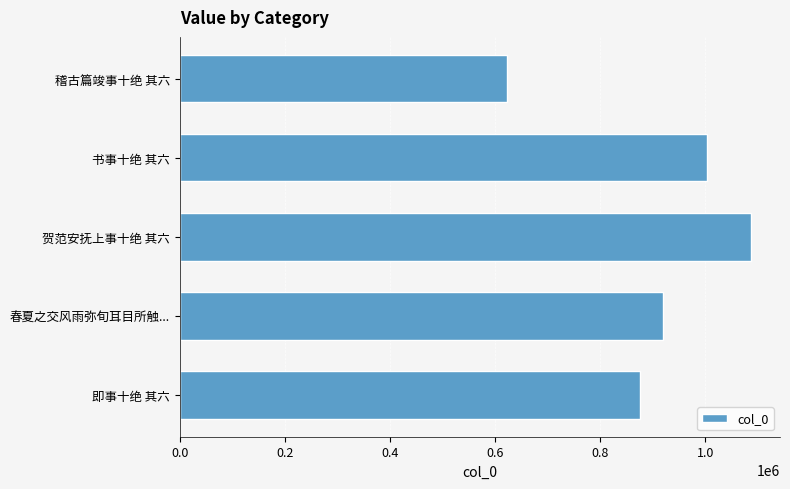

List the labels in order of value, smallest first.

稽古篇竣事十绝 其六, 即事十绝 其六, 春夏之交风雨弥旬耳目所触..., 书事十绝 其六, 贺范安抚上事十绝 其六